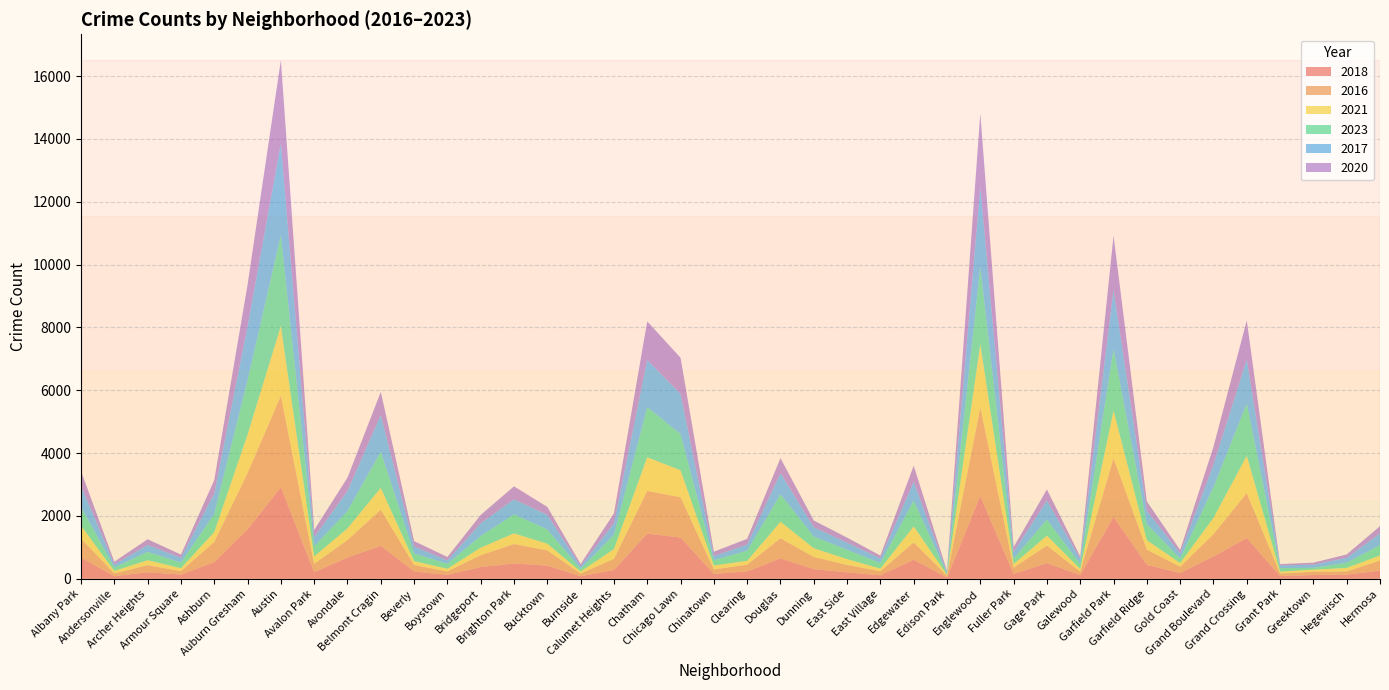

Reading right to left, extract all data points from this chart.

2018: Hermosa=264	Hegewisch=131	Greektown=120	Grant Park=86	Grand Crossing=1295	Grand Boulevard=710	Gold Coast=182	Garfield Ridge=443	Garfield Park=1973	Galewood=119	Gage Park=498	Fuller Park=153	Englewood=2633	Edison Park=37	Edgewater=606	East Village=110	East Side=204	Dunning=307	Douglas=648	Clearing=235	Chinatown=156	Chicago Lawn=1312	Chatham=1437	Calumet Heights=281	Burnside=80	Bucktown=419	Brighton Park=487	Bridgeport=374	Boystown=126	Beverly=233	Belmont Cragin=1046	Avondale=679	Avalon Park=208	Austin=2911	Auburn Gresham=1573	Ashburn=528	Armour Square=135	Archer Heights=208	Andersonville=82	Albany Park=676
2016: Hermosa=319	Hegewisch=104	Greektown=107	Grant Park=83	Grand Crossing=1432	Grand Boulevard=711	Gold Coast=204	Garfield Ridge=487	Garfield Park=1866	Galewood=111	Gage Park=560	Fuller Park=203	Englewood=2827	Edison Park=60	Edgewater=554	East Village=132	East Side=238	Dunning=388	Douglas=643	Clearing=215	Chinatown=143	Chicago Lawn=1284	Chatham=1361	Calumet Heights=355	Burnside=86	Bucktown=485	Brighton Park=620	Bridgeport=379	Boystown=109	Beverly=207	Belmont Cragin=1152	Avondale=557	Avalon Park=270	Austin=2913	Auburn Gresham=1795	Ashburn=648	Armour Square=109	Archer Heights=226	Andersonville=90	Albany Park=603
2021: Hermosa=158	Hegewisch=111	Greektown=63	Grant Park=59	Grand Crossing=1187	Grand Boulevard=519	Gold Coast=115	Garfield Ridge=299	Garfield Park=1514	Galewood=82	Gage Park=316	Fuller Park=113	Englewood=2009	Edison Park=29	Edgewater=509	East Village=81	East Side=184	Dunning=277	Douglas=524	Clearing=123	Chinatown=124	Chicago Lawn=857	Chatham=1070	Calumet Heights=309	Burnside=64	Bucktown=212	Brighton Park=339	Bridgeport=238	Boystown=85	Beverly=122	Belmont Cragin=694	Avondale=370	Avalon Park=233	Austin=2224	Auburn Gresham=1223	Ashburn=311	Armour Square=93	Archer Heights=157	Andersonville=78	Albany Park=411
2023: Hermosa=333	Hegewisch=165	Greektown=60	Grant Park=112	Grand Crossing=1664	Grand Boulevard=981	Gold Coast=144	Garfield Ridge=515	Garfield Park=1973	Galewood=163	Gage Park=511	Fuller Park=174	Englewood=2467	Edison Park=38	Edgewater=816	East Village=179	East Side=295	Dunning=374	Douglas=875	Clearing=321	Chinatown=168	Chicago Lawn=1153	Chatham=1595	Calumet Heights=453	Burnside=89	Bucktown=454	Brighton Park=605	Bridgeport=371	Boystown=158	Beverly=242	Belmont Cragin=1157	Avondale=553	Avalon Park=321	Austin=2896	Auburn Gresham=1732	Ashburn=584	Armour Square=179	Archer Heights=265	Andersonville=111	Albany Park=599
2017: Hermosa=371	Hegewisch=157	Greektown=98	Grant Park=85	Grand Crossing=1401	Grand Boulevard=711	Gold Coast=165	Garfield Ridge=416	Garfield Park=1872	Galewood=152	Gage Park=606	Fuller Park=210	Englewood=2547	Edison Park=46	Edgewater=607	East Village=144	East Side=229	Dunning=295	Douglas=673	Clearing=194	Chinatown=131	Chicago Lawn=1281	Chatham=1503	Calumet Heights=371	Burnside=77	Bucktown=465	Brighton Park=478	Bridgeport=403	Boystown=108	Beverly=225	Belmont Cragin=1167	Avondale=636	Avalon Park=294	Austin=2912	Auburn Gresham=1719	Ashburn=646	Armour Square=152	Archer Heights=220	Andersonville=94	Albany Park=668
2020: Hermosa=230	Hegewisch=106	Greektown=65	Grant Park=41	Grand Crossing=1243	Grand Boulevard=570	Gold Coast=107	Garfield Ridge=302	Garfield Park=1722	Galewood=80	Gage Park=352	Fuller Park=156	Englewood=2323	Edison Park=40	Edgewater=508	East Village=92	East Side=160	Dunning=214	Douglas=478	Clearing=183	Chinatown=140	Chicago Lawn=1147	Chatham=1227	Calumet Heights=311	Burnside=75	Bucktown=252	Brighton Park=414	Bridgeport=267	Boystown=108	Beverly=170	Belmont Cragin=732	Avondale=424	Avalon Park=226	Austin=2650	Auburn Gresham=1316	Ashburn=422	Armour Square=102	Archer Heights=182	Andersonville=88	Albany Park=467